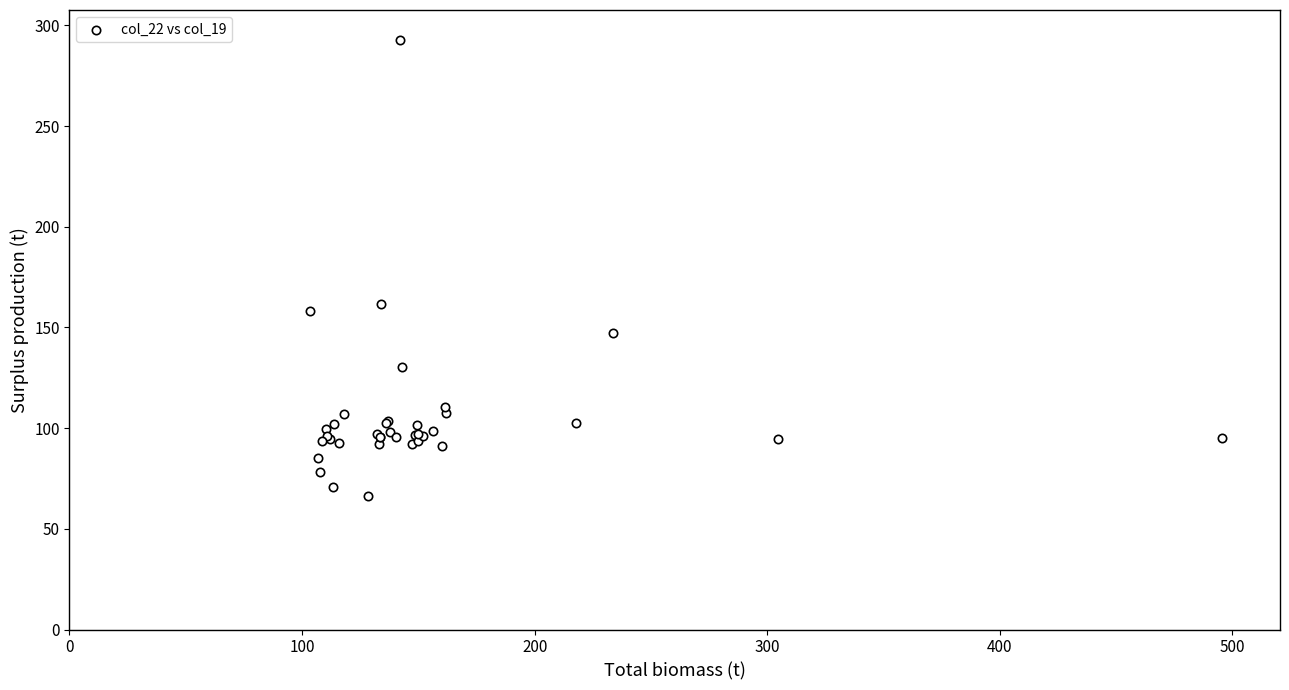

What Y value in the scatter plot is closest to 179?

161.6